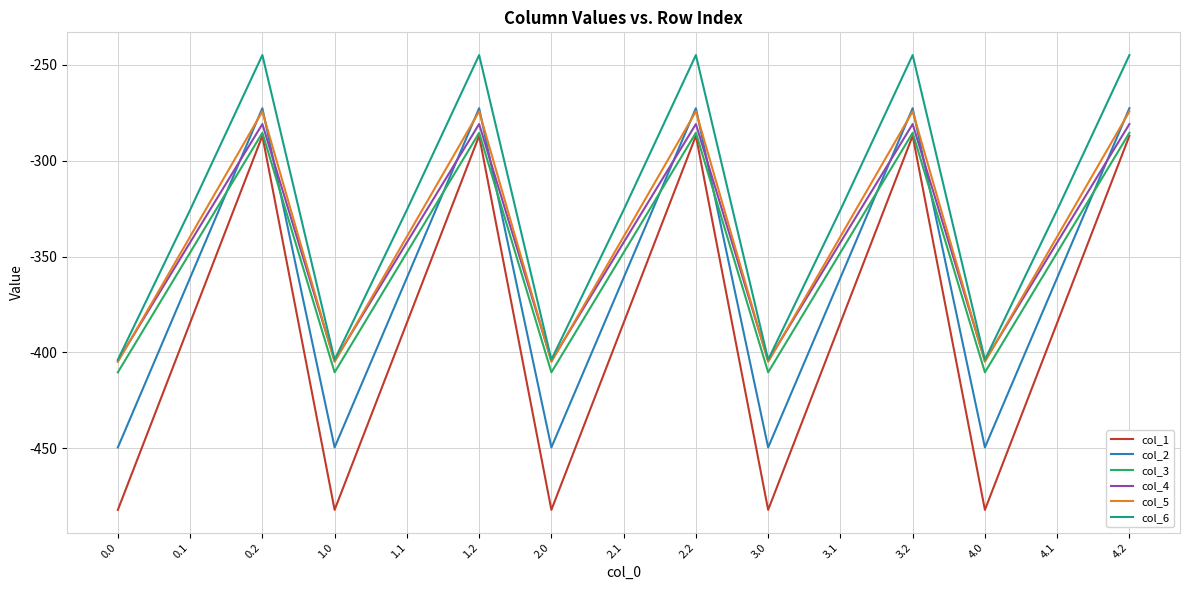

True or false: col_1 has a value of -480.2 at 3.2.

False